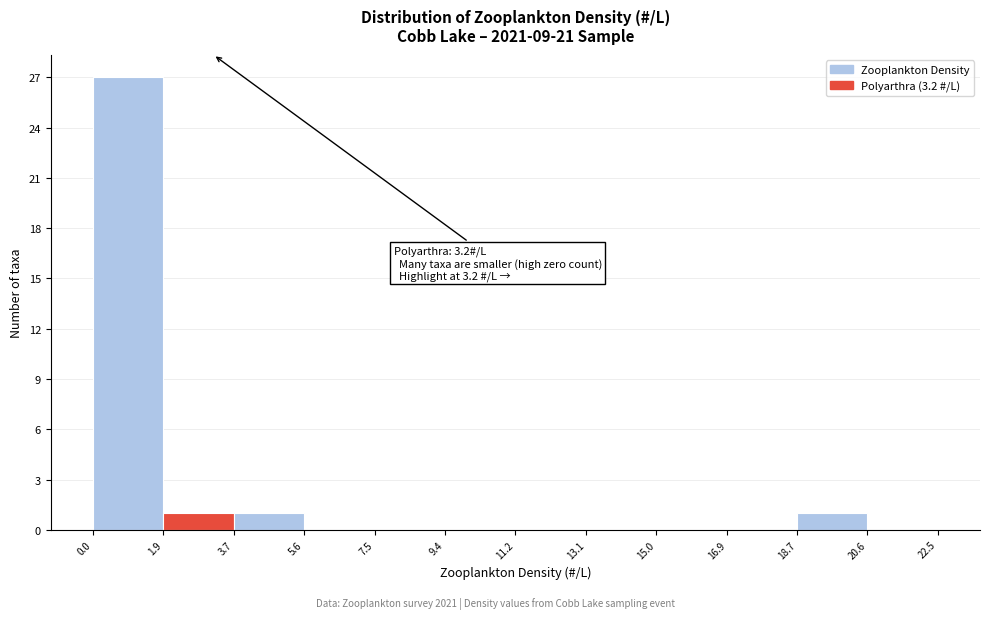

Which range on the x-axis has the tallest bar?

0.0 to 1.9